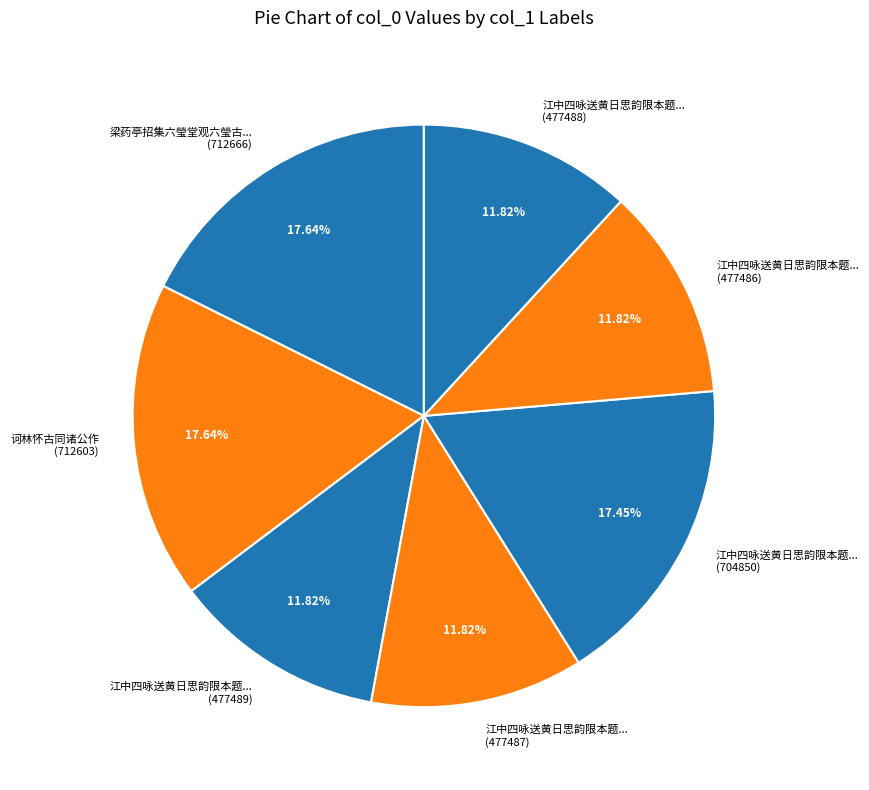

How many slices are in this pie chart?

7